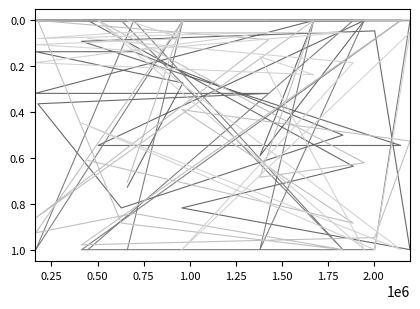

Is this an area chart (filled region under the line)?

No